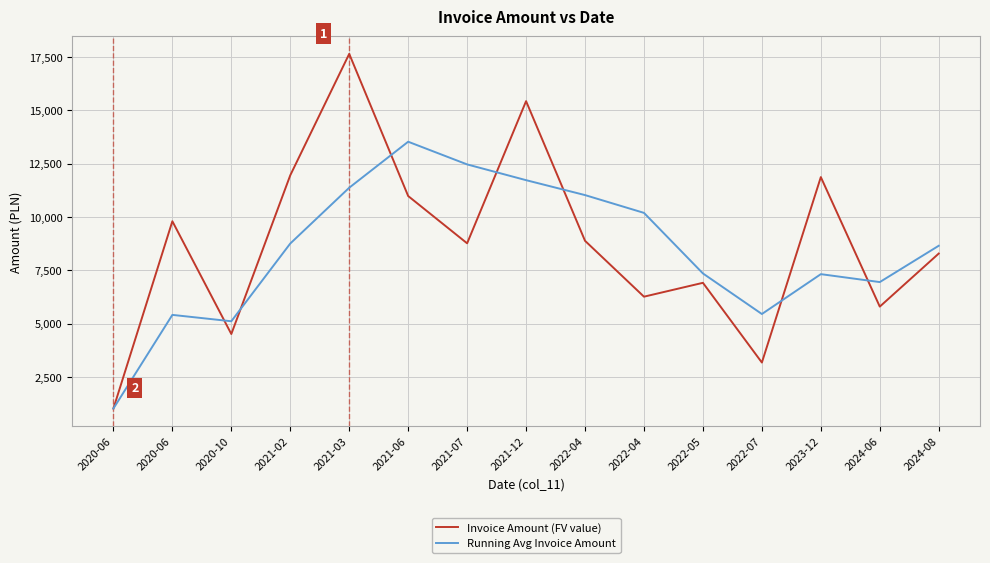

Which series changed the most between 2022-04 and 2022-05?

Running Avg Invoice Amount